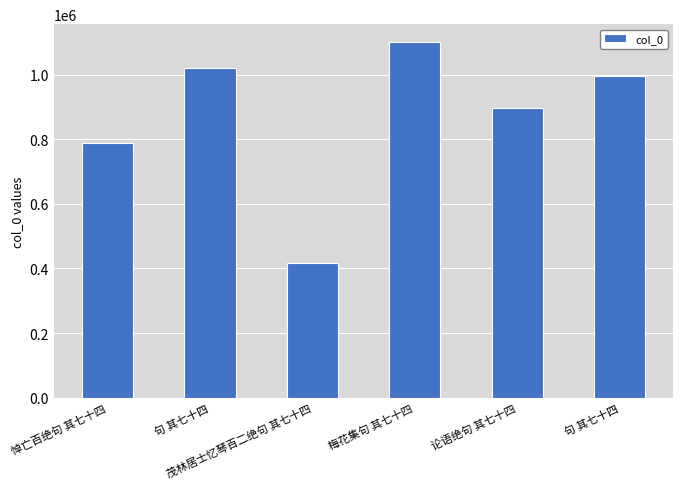

How many bars are there in total?

6